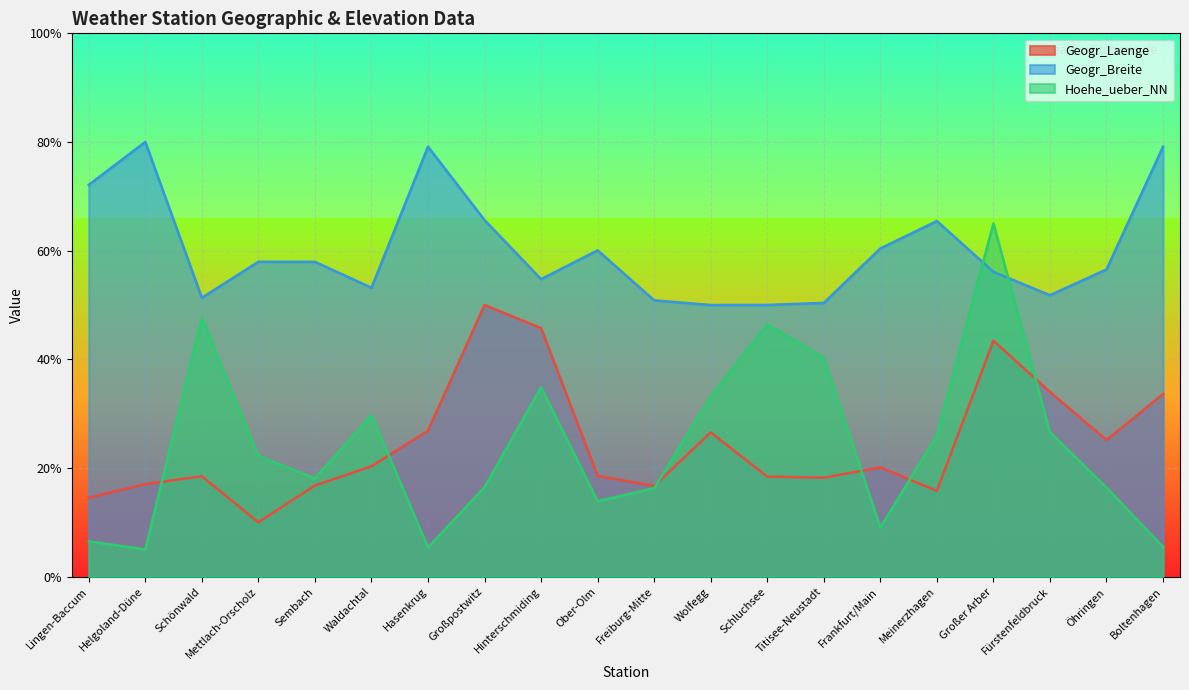

Which series ends up on top after the final intersection of Hoehe_ueber_NN and Geogr_Laenge?

Geogr_Laenge